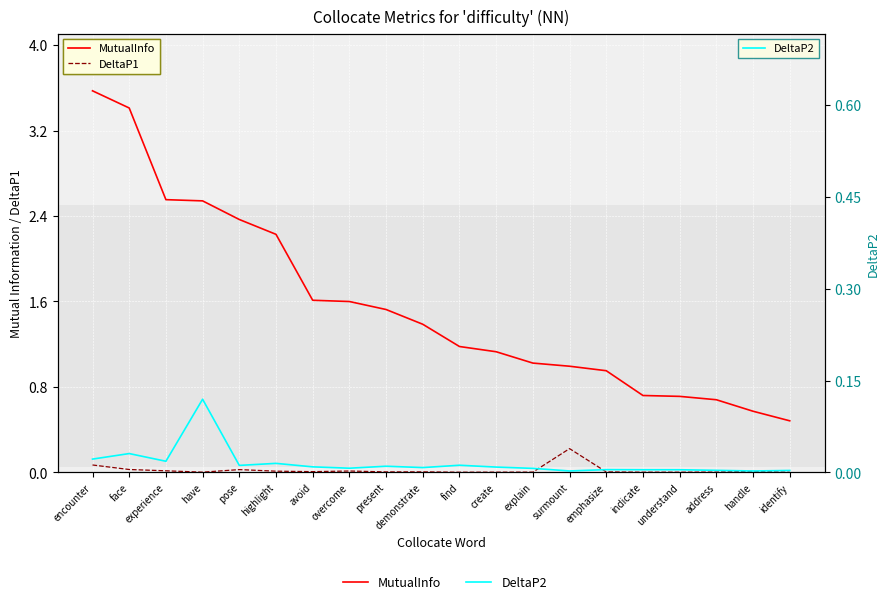

The DeltaP1 series shows 0.0 at face. True or false?

True